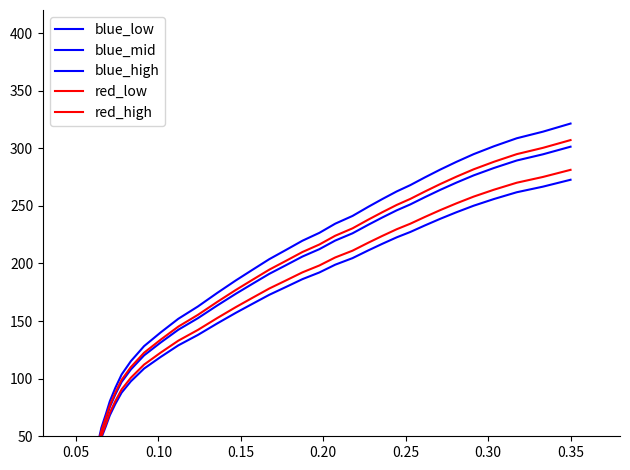

How many data points does each series have?

40